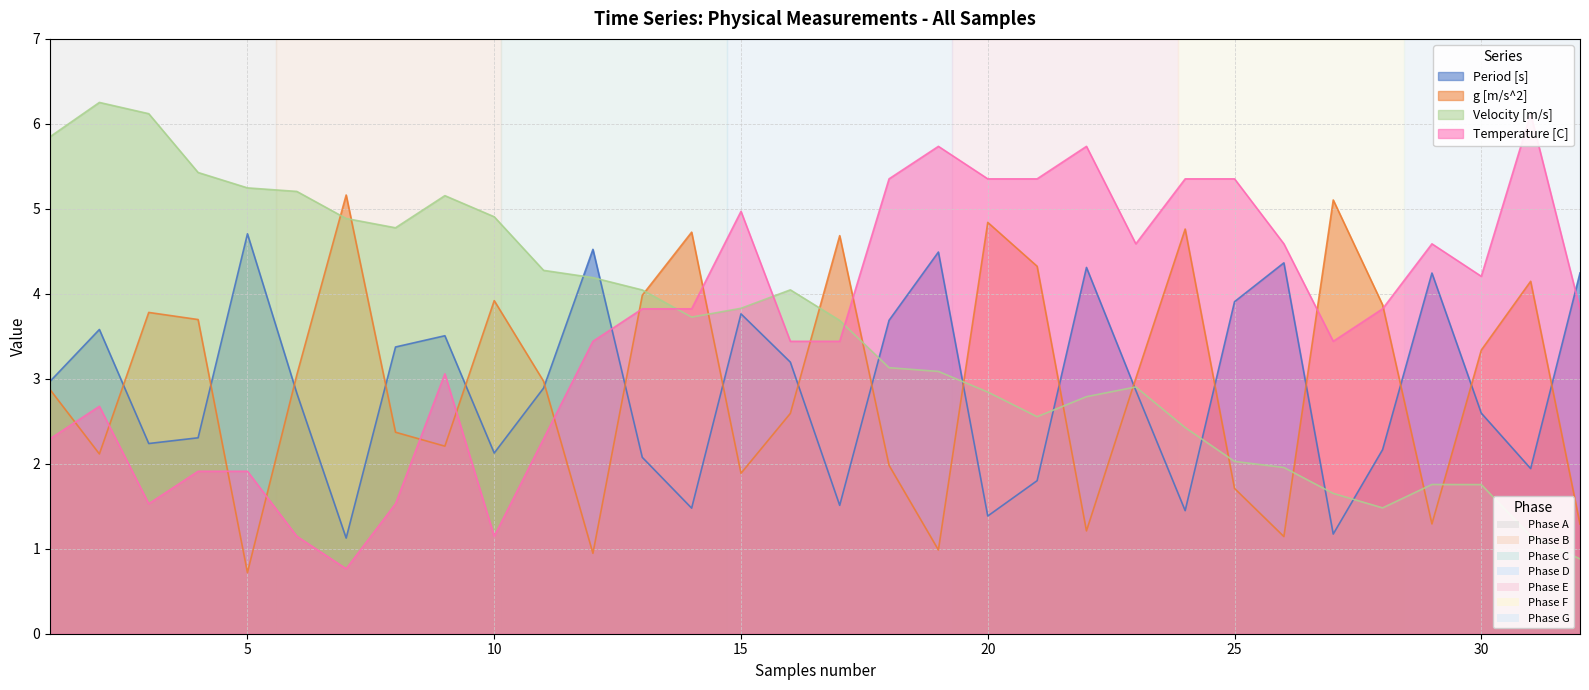

Count the number of data series in this chart.

4